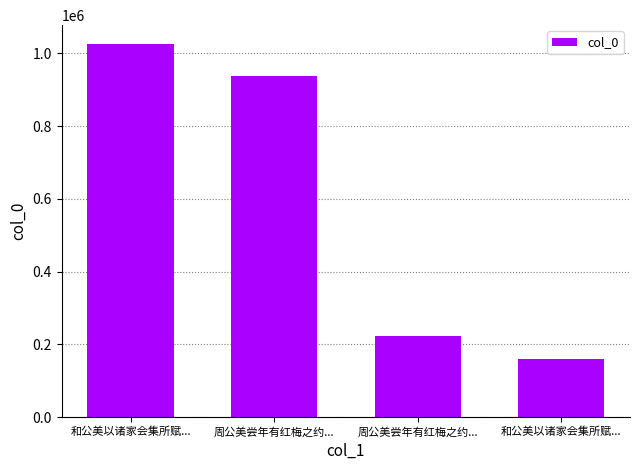

The chart shows a value of 218709 at 周公美尝年有红梅之约.... True or false?

False